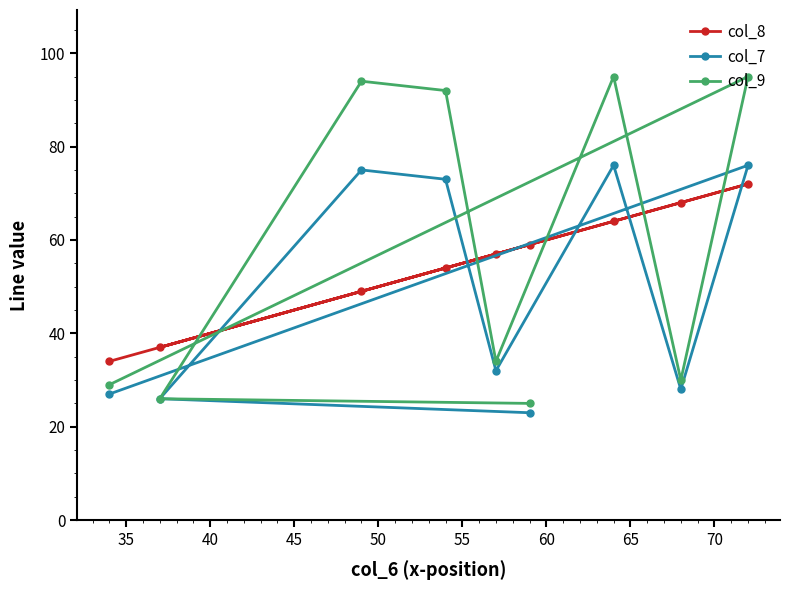

What is the difference between the maximum and second lowest values in the col_8 series?

35